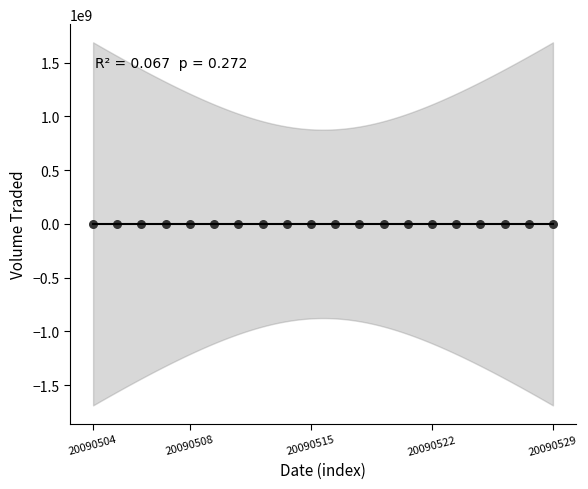

What is the range of Y values (max minus min)?

947600